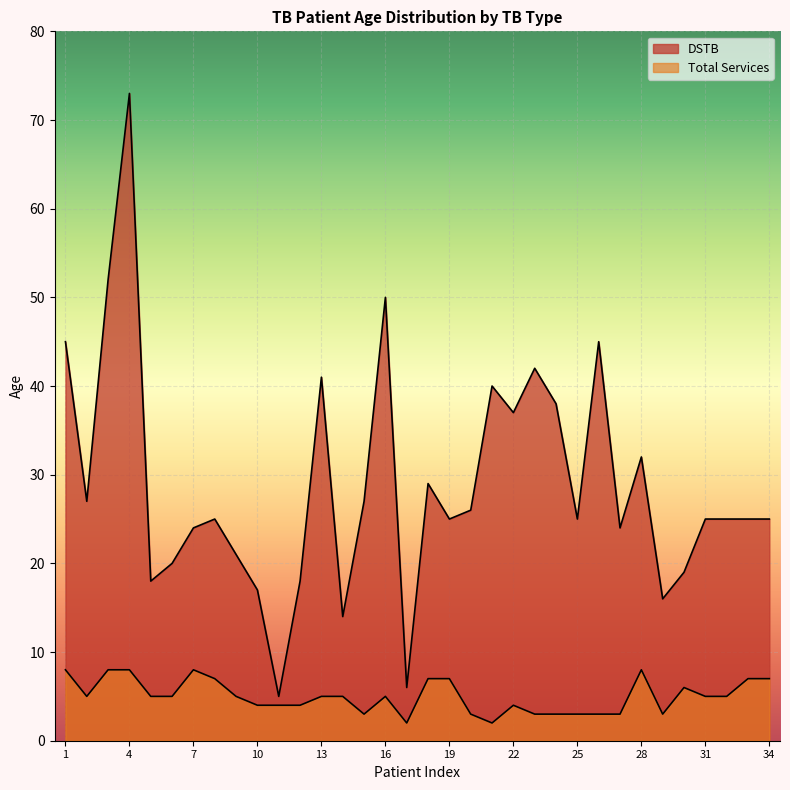

How many lines are shown in the chart?

2